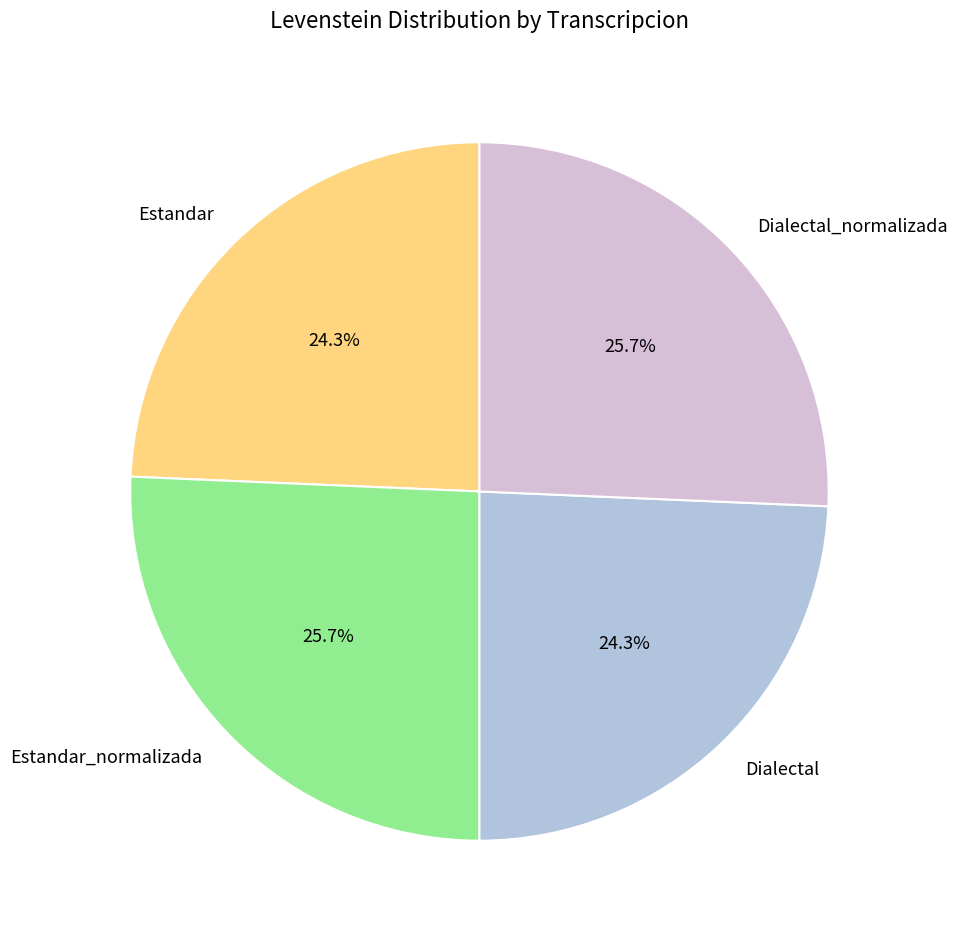

Between Estandar_normalizada and Dialectal, which is larger?

Estandar_normalizada